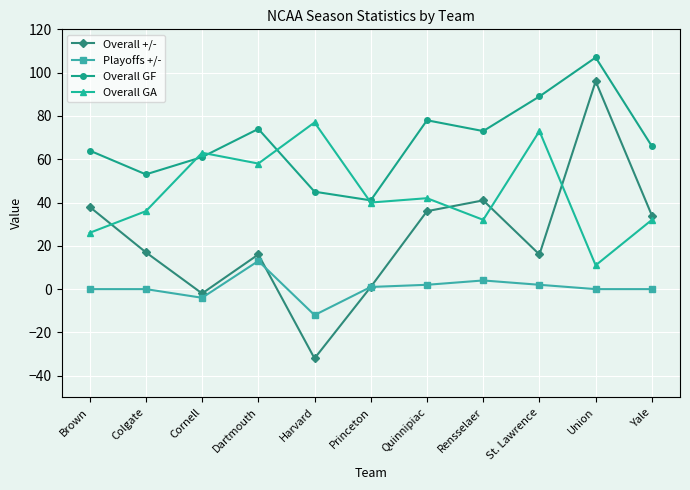

What is the total value across all series at Yale?

132